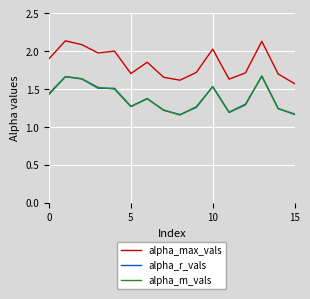

True or false: alpha_r_vals and alpha_max_vals intersect in this chart.

False